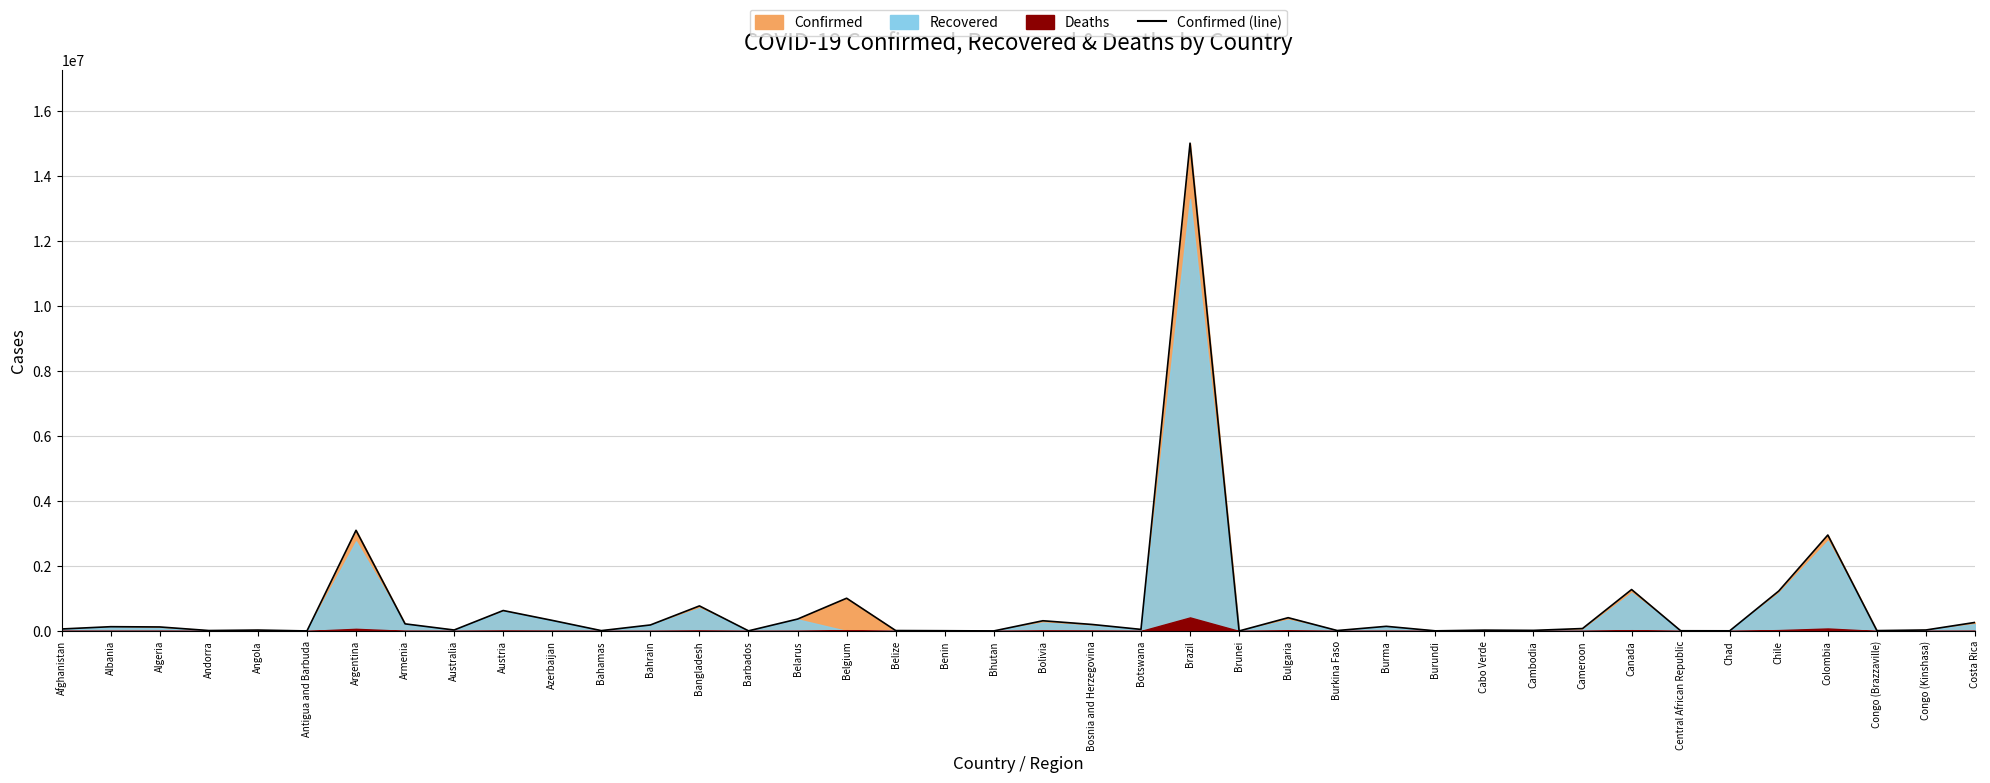

At which label is the value closest to 7501896?

Argentina